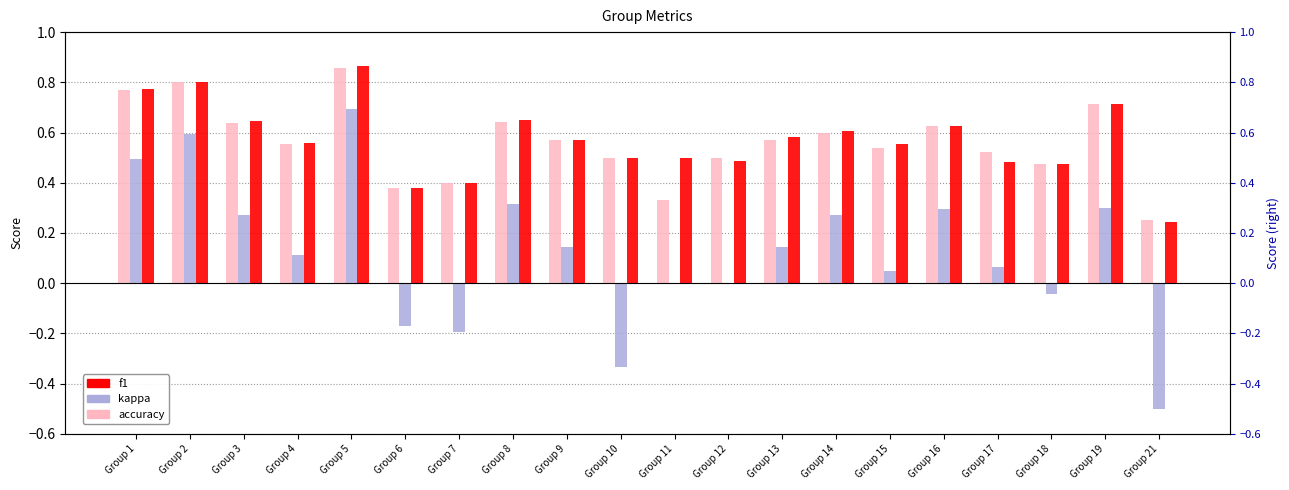

What is the spread (max minus min) of values at Group 12?

0.5